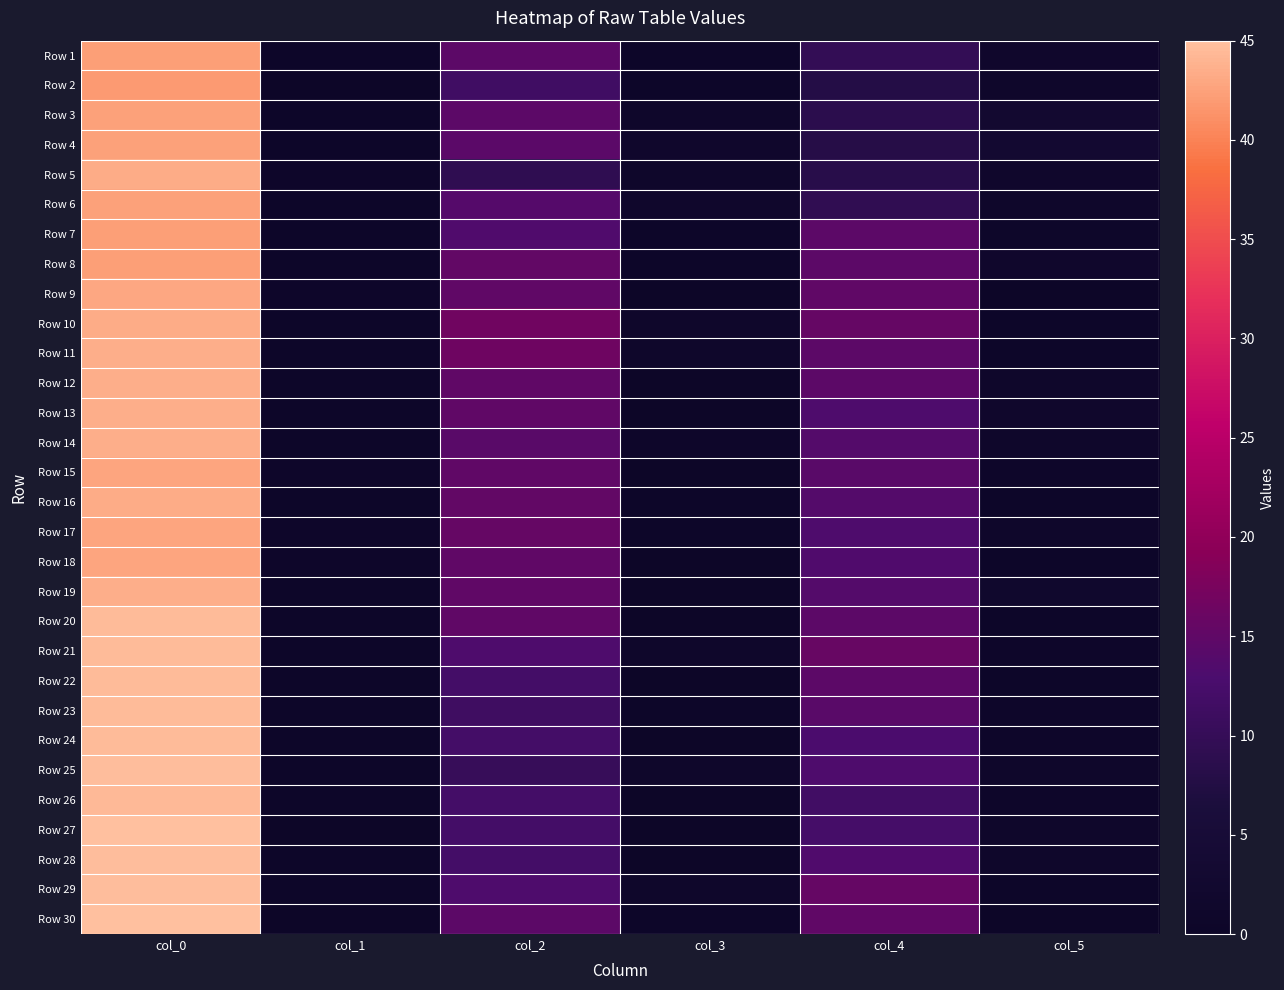

Reading left to right, what are all the values shown in this chart?

Row 1: col_0=42.3	col_1=0.5	col_2=14.7	col_3=0.5	col_4=9.8	col_5=1.6
Row 2: col_0=42.0	col_1=0.0	col_2=11.5	col_3=0.5	col_4=7.8	col_5=1.1
Row 3: col_0=42.5	col_1=0.5	col_2=14.8	col_3=1.1	col_4=8.7	col_5=2.9
Row 4: col_0=42.5	col_1=0.5	col_2=14.5	col_3=1.5	col_4=8.0	col_5=3.1
Row 5: col_0=43.2	col_1=0.8	col_2=9.2	col_3=1.1	col_4=8.3	col_5=1.7
Row 6: col_0=42.5	col_1=0.5	col_2=14.0	col_3=1.4	col_4=9.3	col_5=1.2
Row 7: col_0=42.3	col_1=0.5	col_2=13.5	col_3=0.5	col_4=14.7	col_5=0.9
Row 8: col_0=42.2	col_1=0.4	col_2=15.2	col_3=0.4	col_4=14.8	col_5=1.6
Row 9: col_0=43.0	col_1=0.7	col_2=15.0	col_3=0.0	col_4=15.0	col_5=0.0
Row 10: col_0=43.3	col_1=0.5	col_2=16.7	col_3=1.2	col_4=15.5	col_5=0.5
Row 11: col_0=43.5	col_1=0.5	col_2=16.5	col_3=1.1	col_4=14.8	col_5=0.4
Row 12: col_0=43.5	col_1=0.5	col_2=15.0	col_3=0.0	col_4=14.8	col_5=1.1
Row 13: col_0=43.5	col_1=0.5	col_2=15.0	col_3=0.0	col_4=13.2	col_5=1.6
Row 14: col_0=43.5	col_1=0.5	col_2=14.2	col_3=0.8	col_4=13.8	col_5=1.3
Row 15: col_0=42.8	col_1=0.8	col_2=15.0	col_3=0.0	col_4=14.2	col_5=0.8
Row 16: col_0=43.2	col_1=0.4	col_2=15.2	col_3=0.4	col_4=13.8	col_5=0.4
Row 17: col_0=42.8	col_1=0.8	col_2=15.5	col_3=0.5	col_4=13.2	col_5=1.3
Row 18: col_0=42.8	col_1=0.8	col_2=15.0	col_3=0.0	col_4=13.5	col_5=0.5
Row 19: col_0=43.5	col_1=0.5	col_2=15.0	col_3=0.0	col_4=13.8	col_5=1.8
Row 20: col_0=44.5	col_1=0.5	col_2=15.0	col_3=0.0	col_4=14.8	col_5=0.4
Row 21: col_0=44.5	col_1=0.5	col_2=13.2	col_3=1.3	col_4=15.8	col_5=0.8
Row 22: col_0=44.5	col_1=0.5	col_2=12.0	col_3=0.0	col_4=14.8	col_5=0.4
Row 23: col_0=44.5	col_1=0.5	col_2=11.2	col_3=0.4	col_4=14.2	col_5=0.8
Row 24: col_0=44.5	col_1=0.5	col_2=12.0	col_3=0.0	col_4=13.0	col_5=0.8
Row 25: col_0=44.7	col_1=0.5	col_2=10.2	col_3=1.1	col_4=13.3	col_5=1.2
Row 26: col_0=44.3	col_1=0.5	col_2=12.0	col_3=0.0	col_4=11.8	col_5=0.8
Row 27: col_0=45.0	col_1=0.0	col_2=12.0	col_3=0.0	col_4=12.2	col_5=1.1
Row 28: col_0=44.8	col_1=0.4	col_2=12.0	col_3=0.0	col_4=13.5	col_5=1.1
Row 29: col_0=44.8	col_1=0.4	col_2=13.2	col_3=1.1	col_4=15.5	col_5=0.5
Row 30: col_0=45.0	col_1=0.0	col_2=14.7	col_3=0.5	col_4=15.0	col_5=0.0